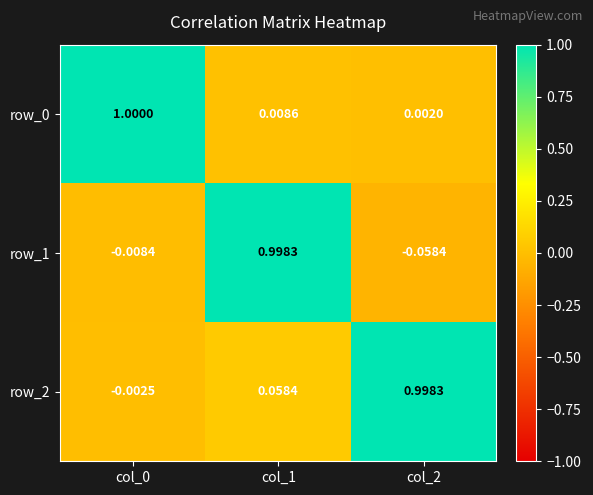

What is the difference between the highest and lowest values at col_2?

1.1